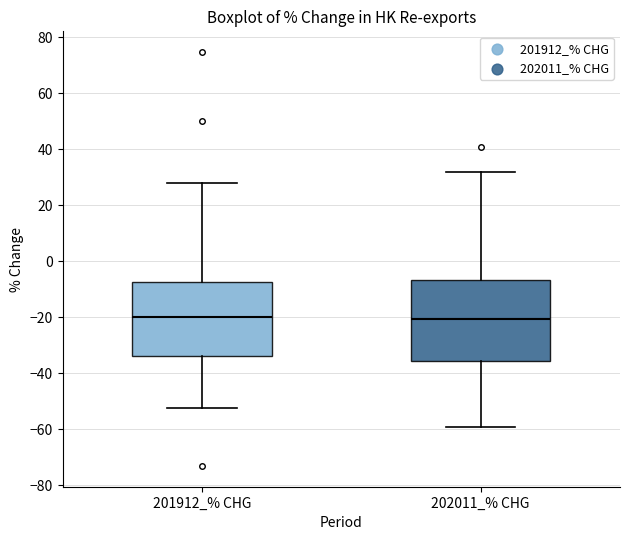

Where does the median line of the box for 201912_% CHG sit on the y-axis? The values are not printed on the chart, so give them approximately, as read against the axis.

-20